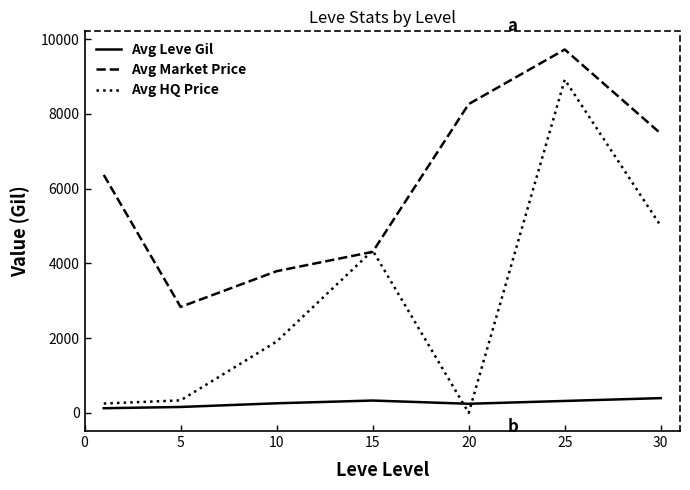

Rank the series by their maximum value, from lowest to highest.

Avg Leve Gil, Avg HQ Price, Avg Market Price